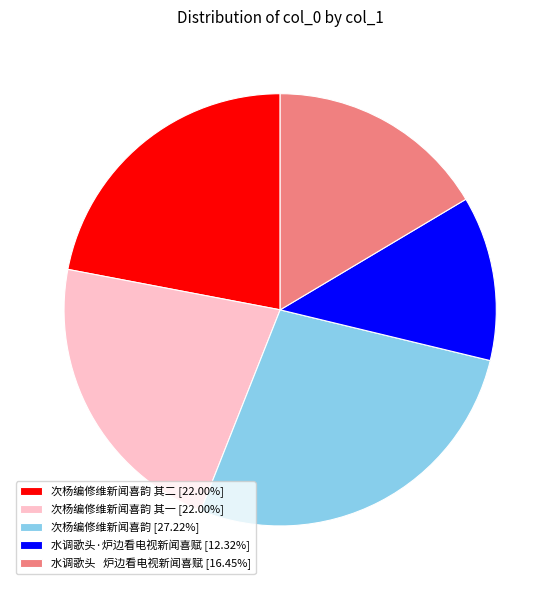

Is the sum of 次杨编修维新闻喜韵 其一 [22.00%] and 次杨编修维新闻喜韵 [27.22%] greater than half?

No